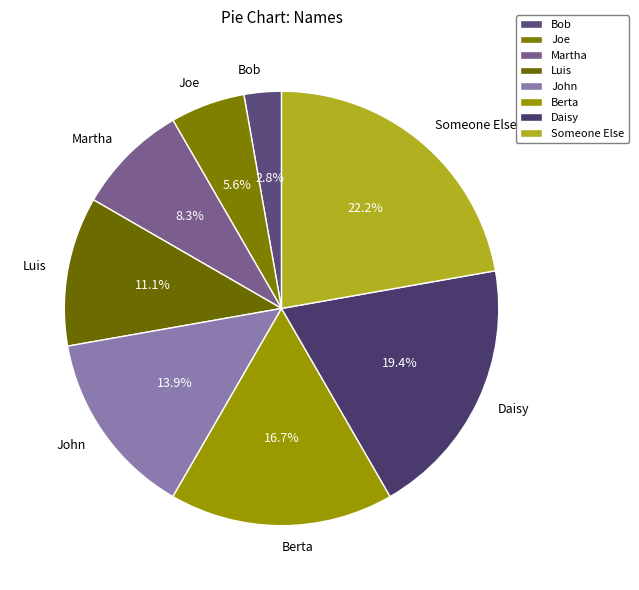

What percentage is the Bob slice, to the nearest percent?

3%